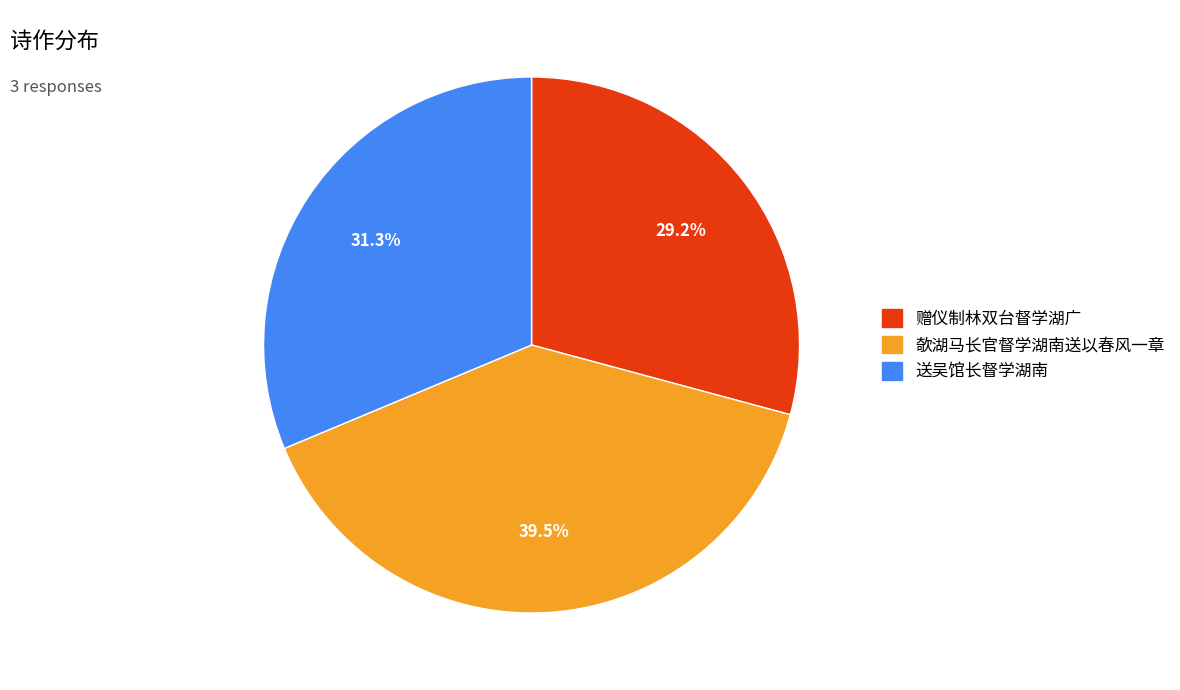

Approximately how many times larger is the value at 赠仪制林双台督学湖广 compared to 欹湖马长官督学湖南送以春风一章?

0.7